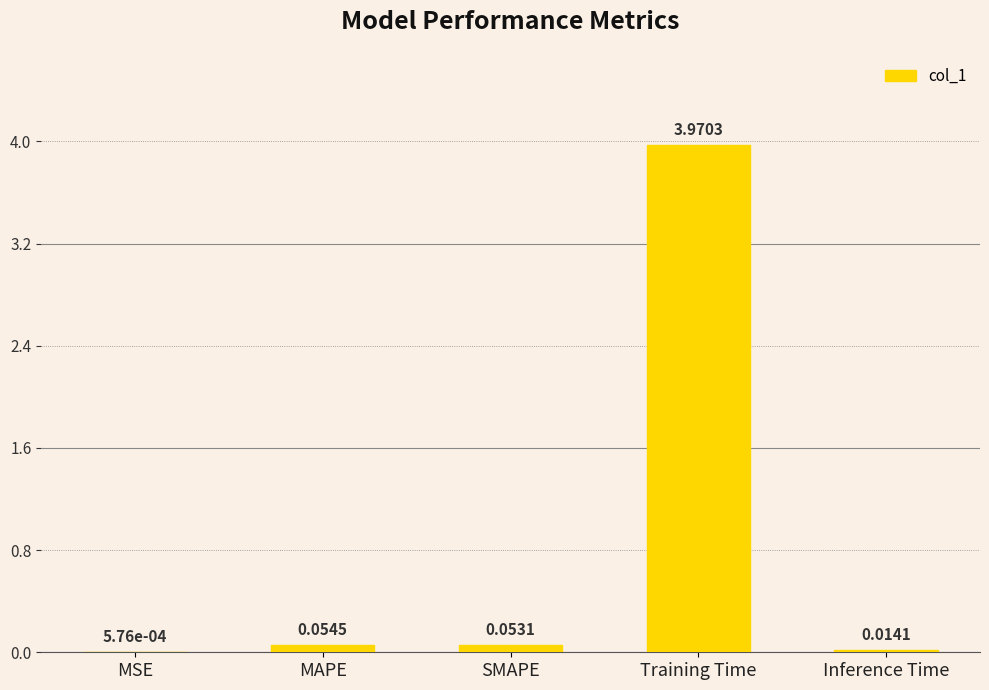

What is the sum of all values?

4.1